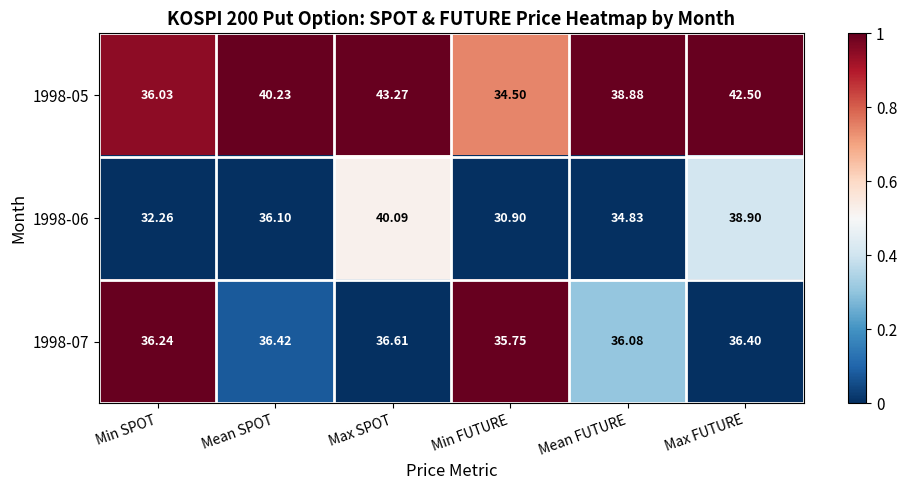

At which category does the chart reach its peak across all series?

Max SPOT